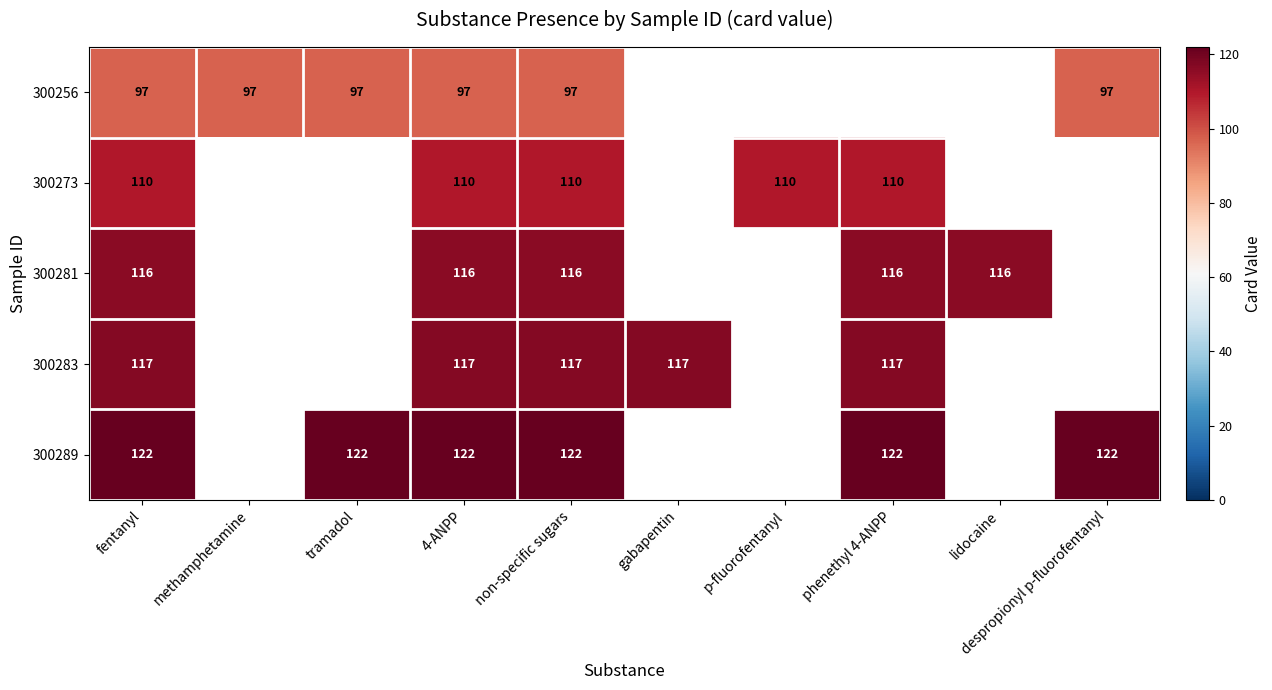

At how many categories does at least one series exceed 97?

9